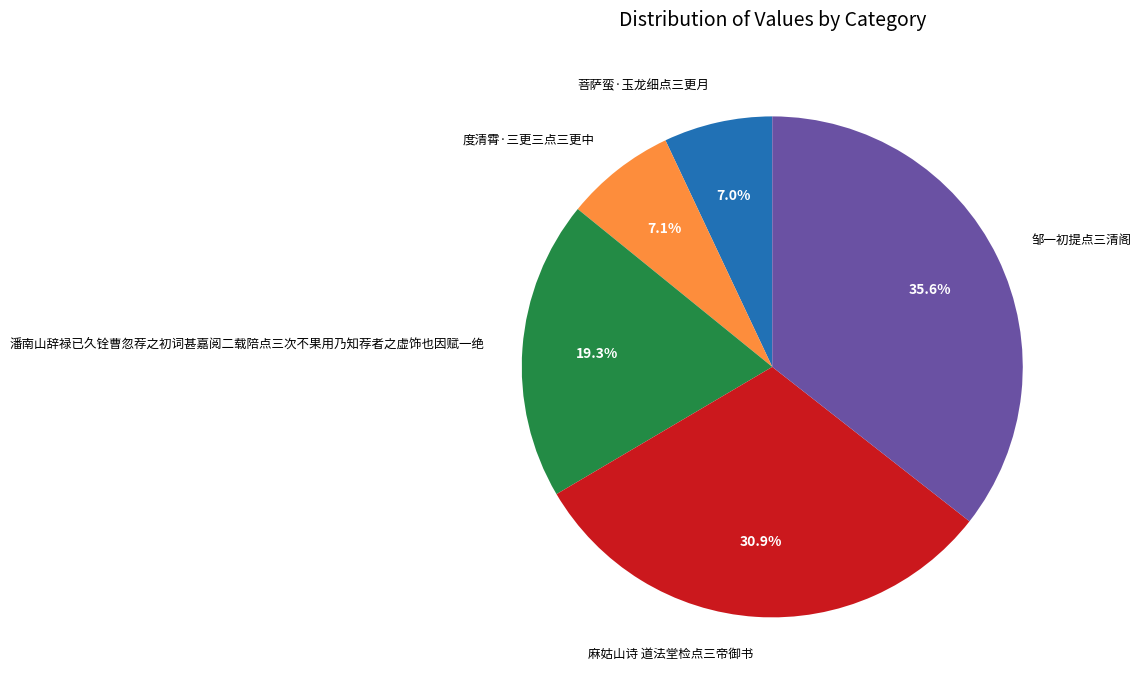

To the nearest percent, what is the average slice percentage?

20%